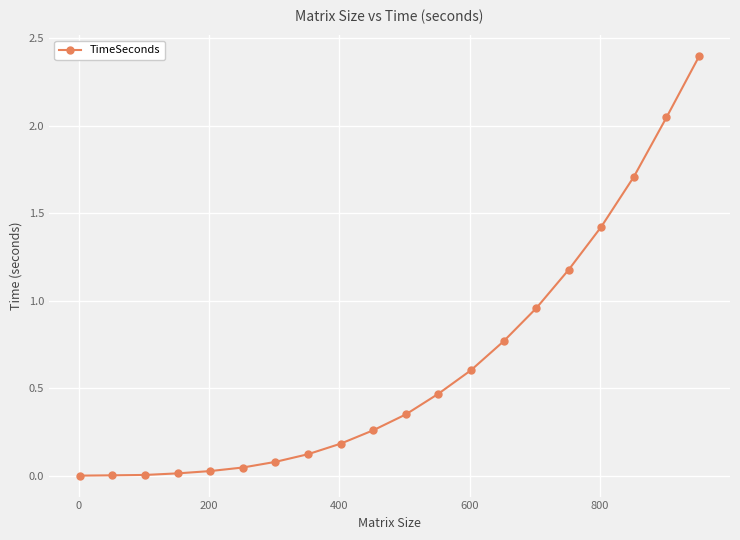

What is the greatest value displayed?

2.4